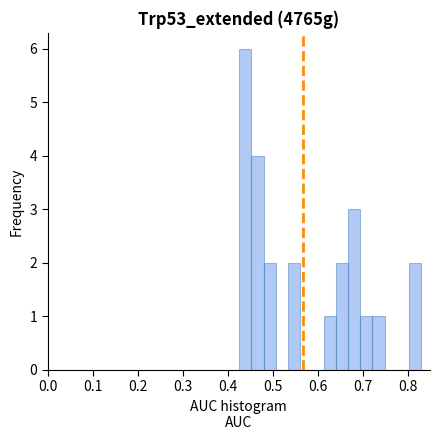

Around what value on the x-axis is the tallest bar? Give the approximate position of its centre, as read against the axis.

0.44